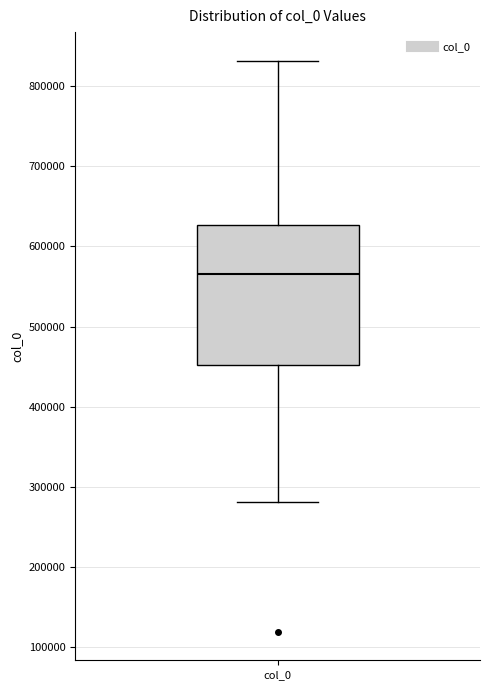

Read this box plot against the y-axis: the position of the median line, the range covered by the box, and the ends of both whiskers. The values are not printed on the chart, so give them approximately, as read against the axis.

median 570000, box 450000 to 630000, whiskers 280000 to 830000